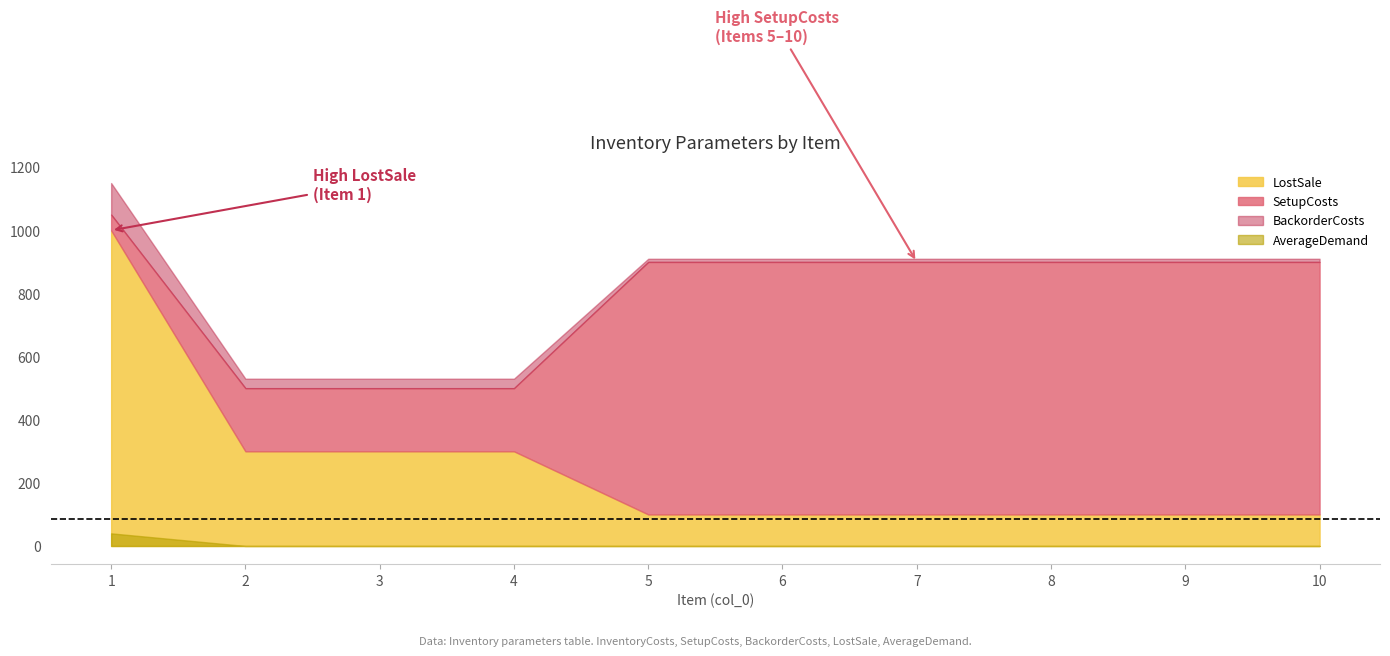

What is the value of the BackorderCosts point at the 10th from the left?

10